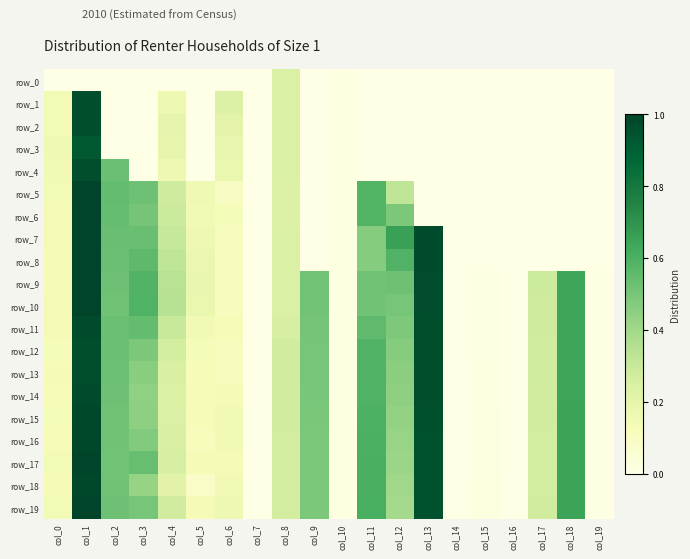

Which series has the largest total across all categories?

row_9